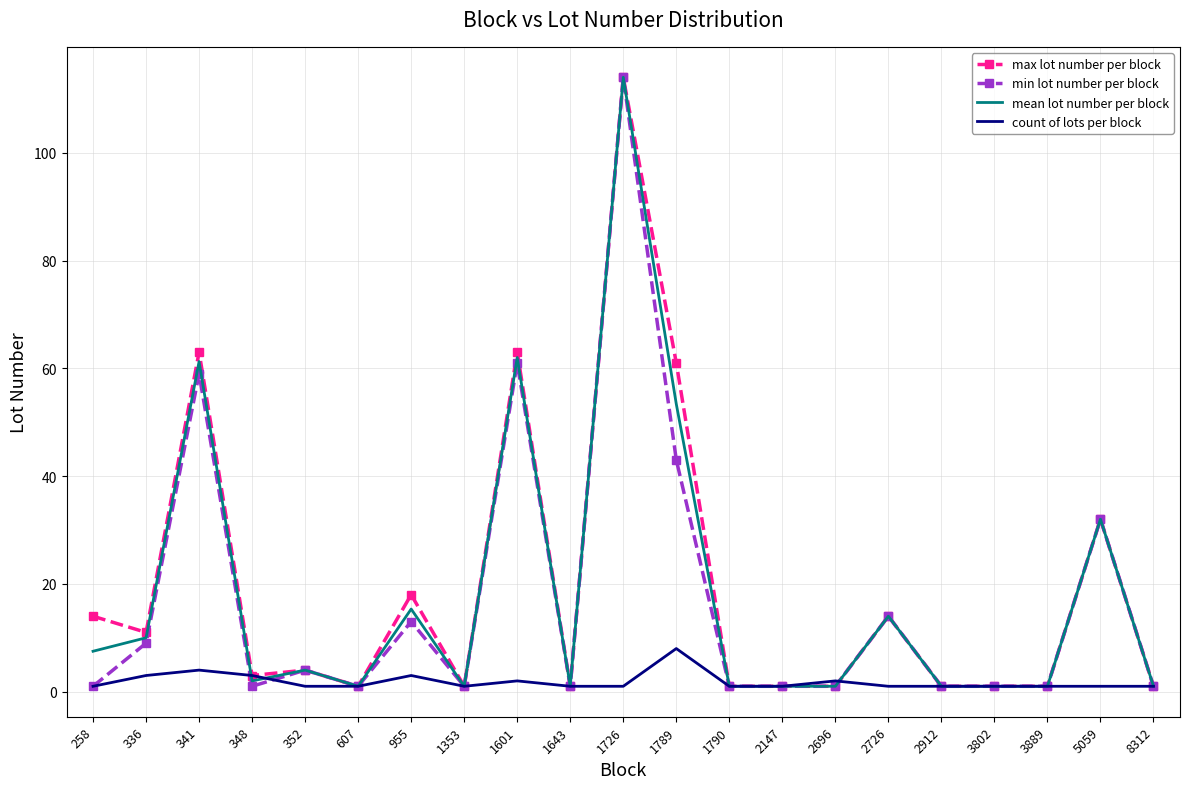

What is the total value across all series at 336?

33.0